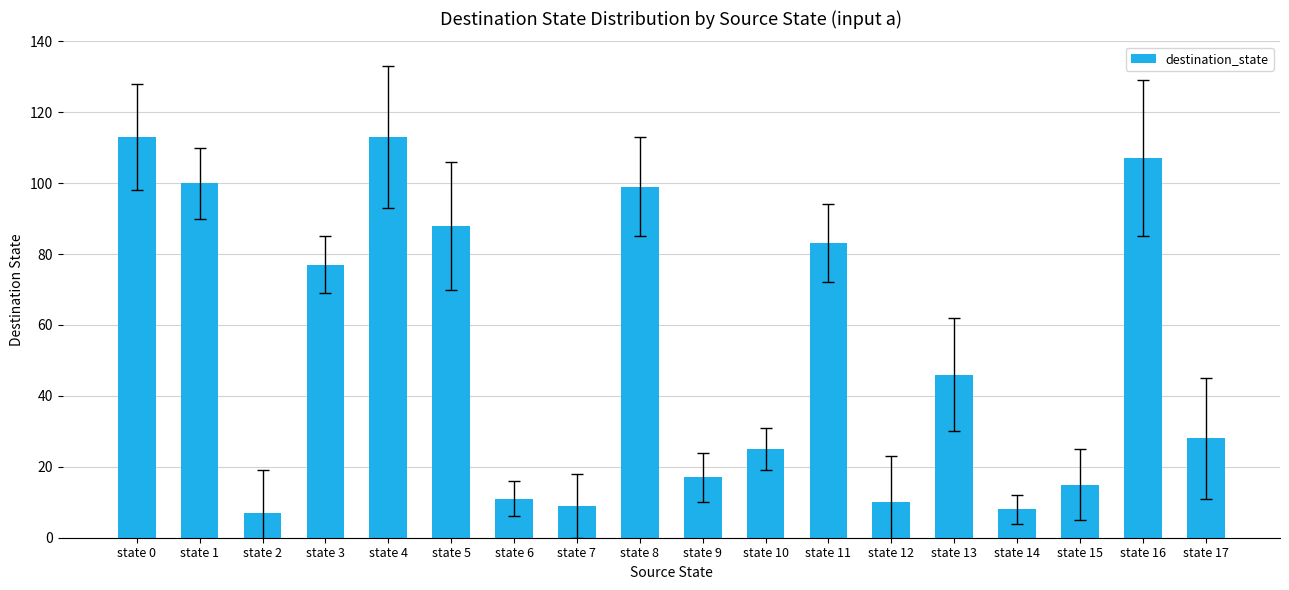

What is the difference between the maximum and minimum values?

106